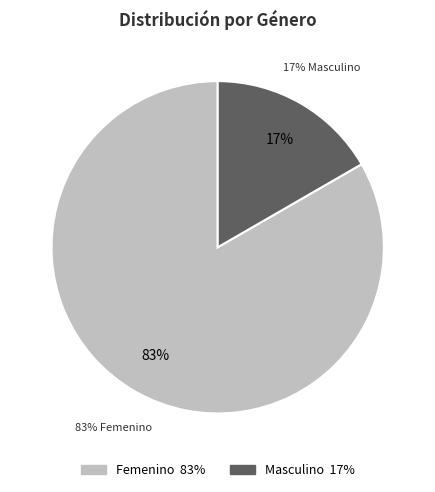

Combined, do Femenino and Masculino account for over 50%?

Yes